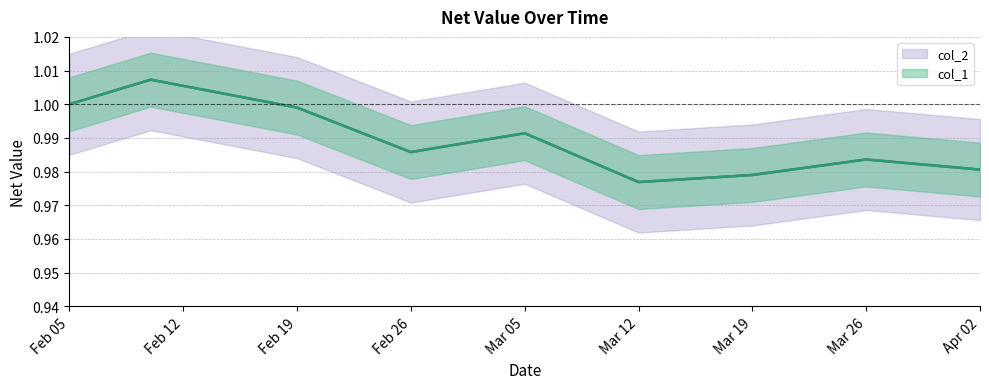

What is the sum of all col_2 values?

8.9